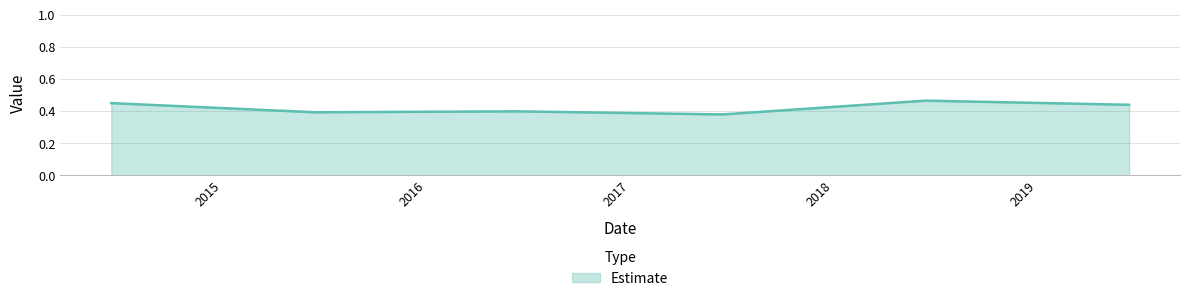

True or false: there are more than 0 points higher than both neighbors.

True